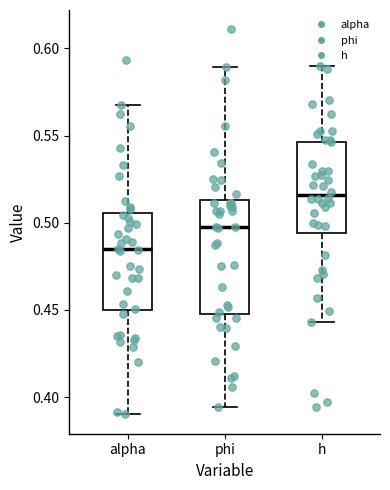

Where is the upper edge of the box for phi on the y-axis? The values are not printed on the chart, so give them approximately, as read against the axis.

0.515